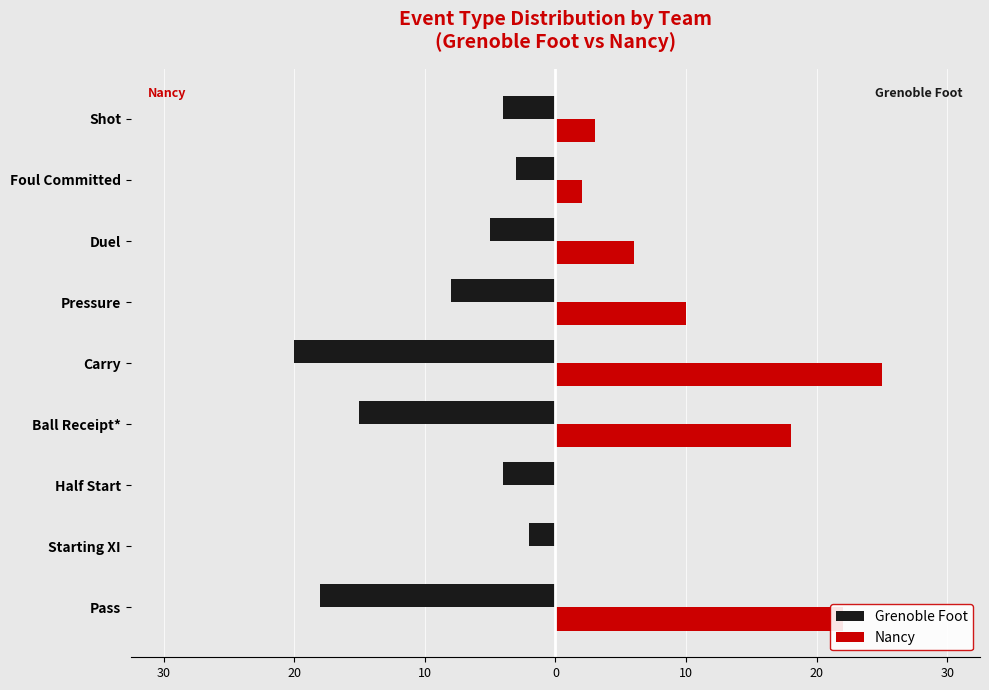

What are all the series names shown in the legend?

Grenoble Foot, Nancy